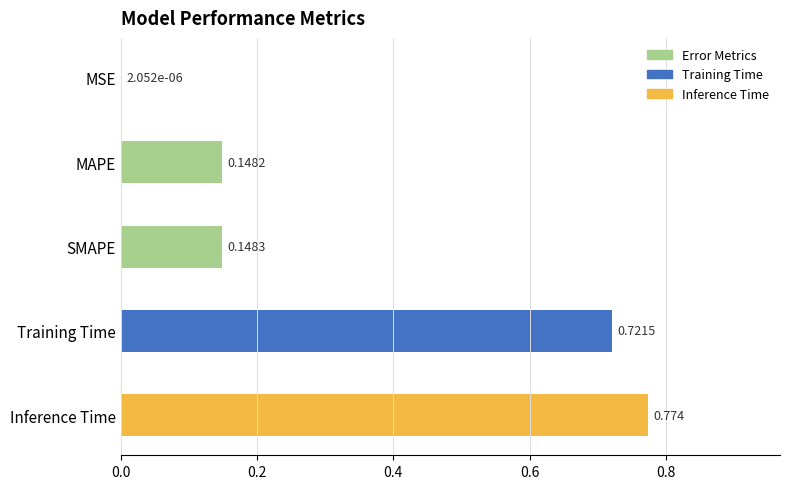

At which label is the value closest to 0?

MSE